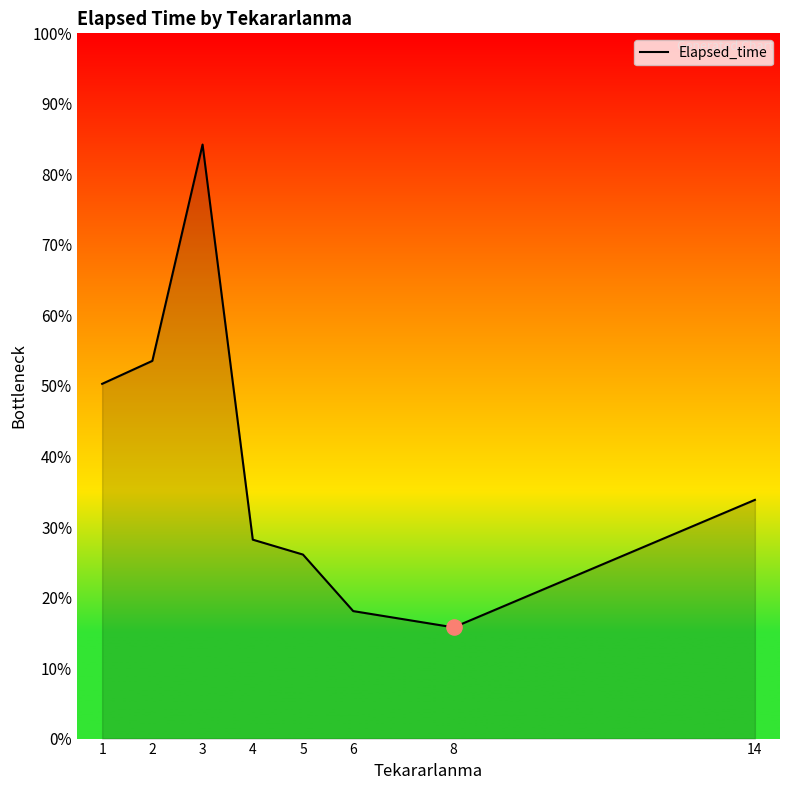

Is this an area chart (filled region under the line)?

Yes